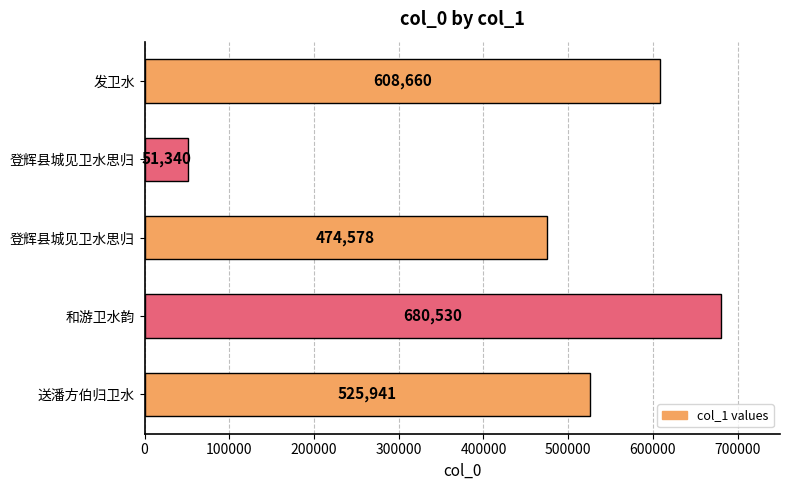

Does the chart contain stacked bars?

No